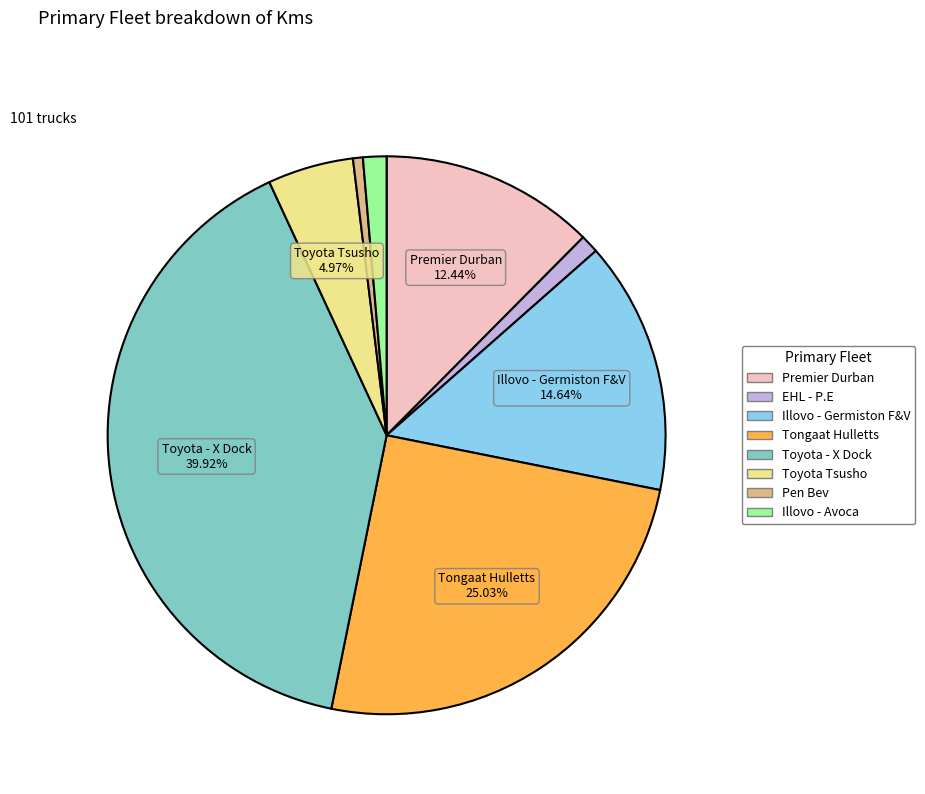

To the nearest percent, what is the combined percentage of Tongaat Hulletts and Pen Bev?

26%